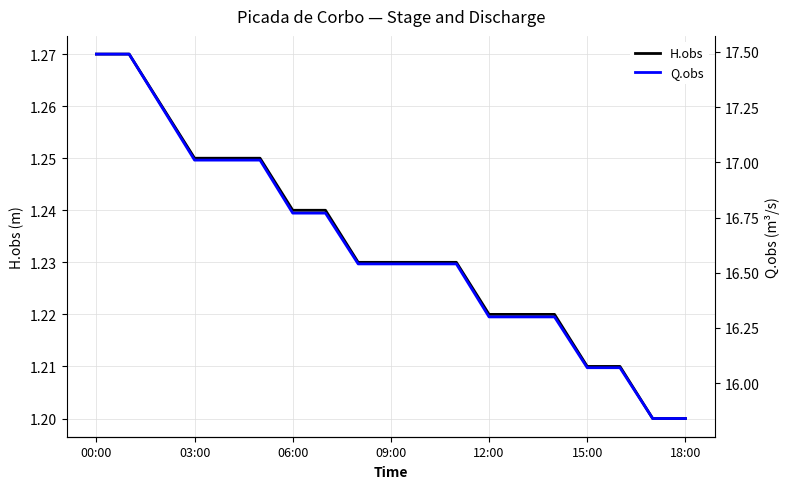

True or false: Q.obs has a value of 16.3 at 13.

True